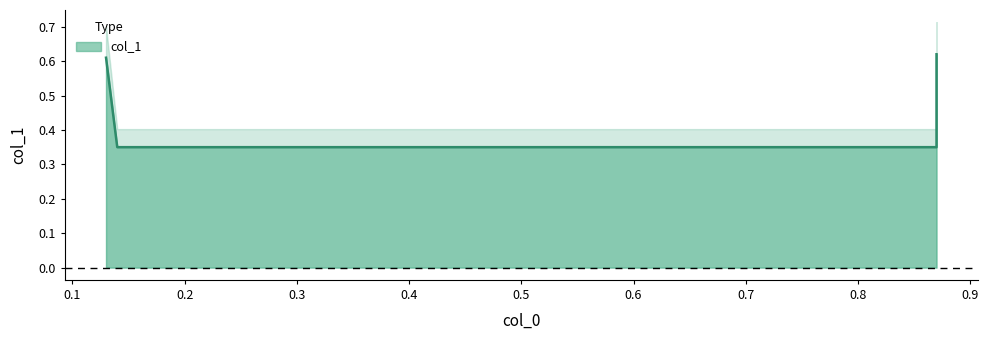

Reading right to left, extract all data points from this chart.

0.6	0.3	0.3	0.6